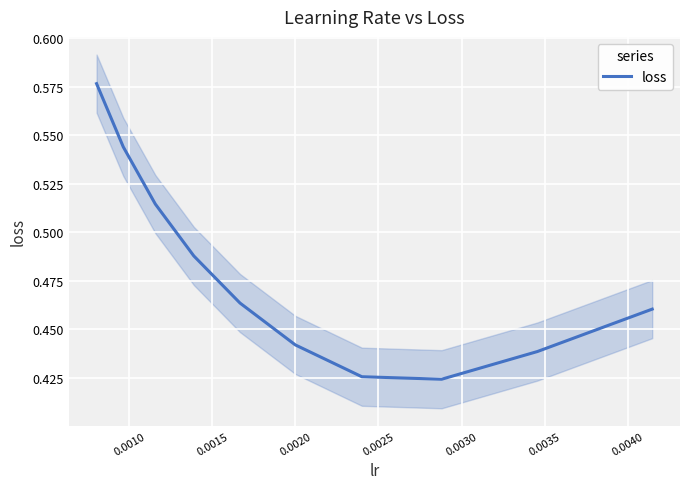

Is this an area chart (filled region under the line)?

No